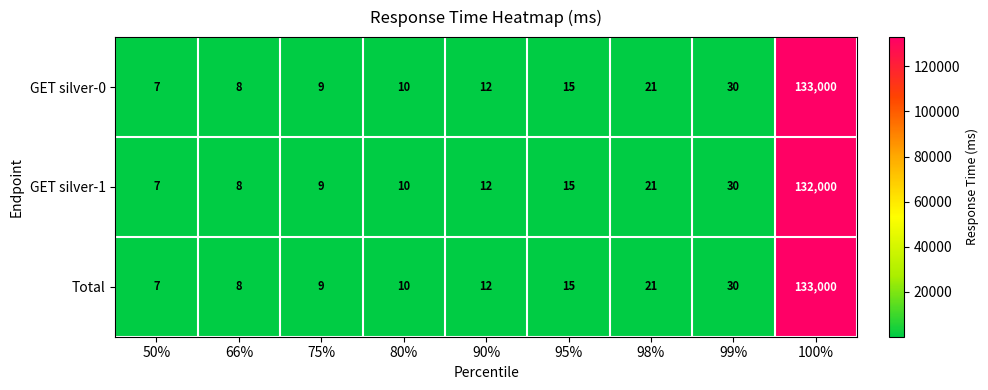

The GET silver-0 series shows 17 at 80%. True or false?

False